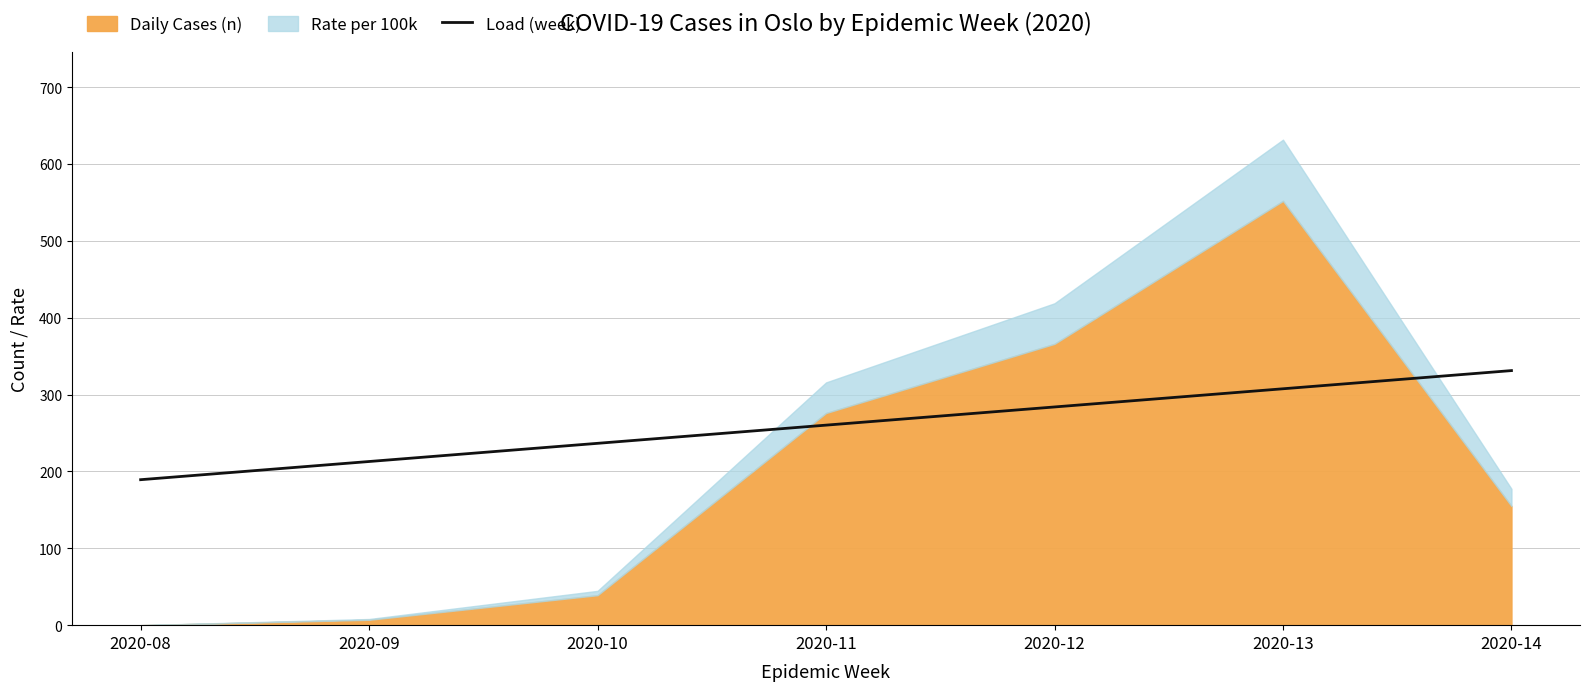

What is the minimum value for Load (week)?

189.3